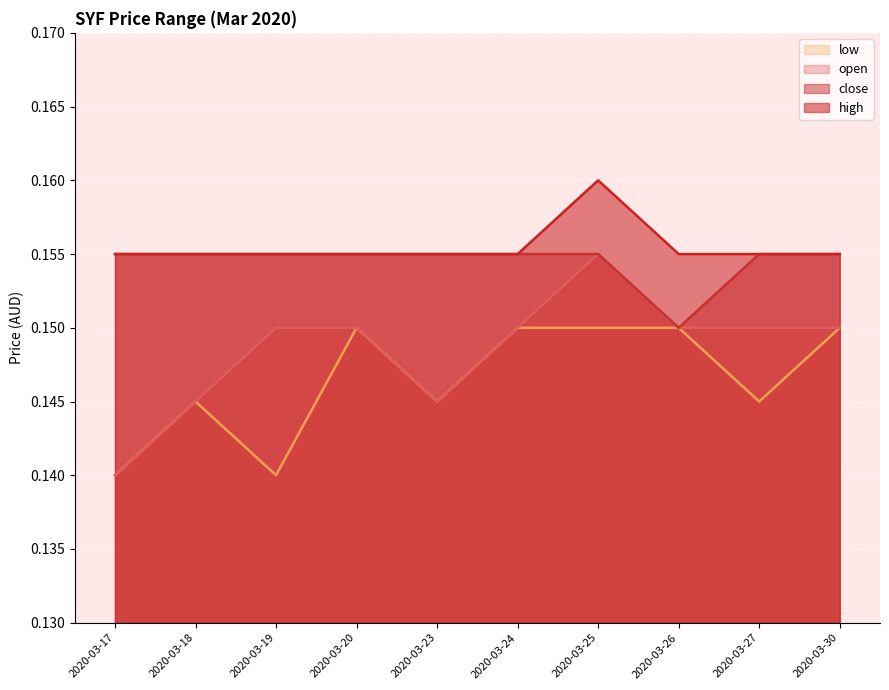

At which label is open closest to 0?

2020-03-17